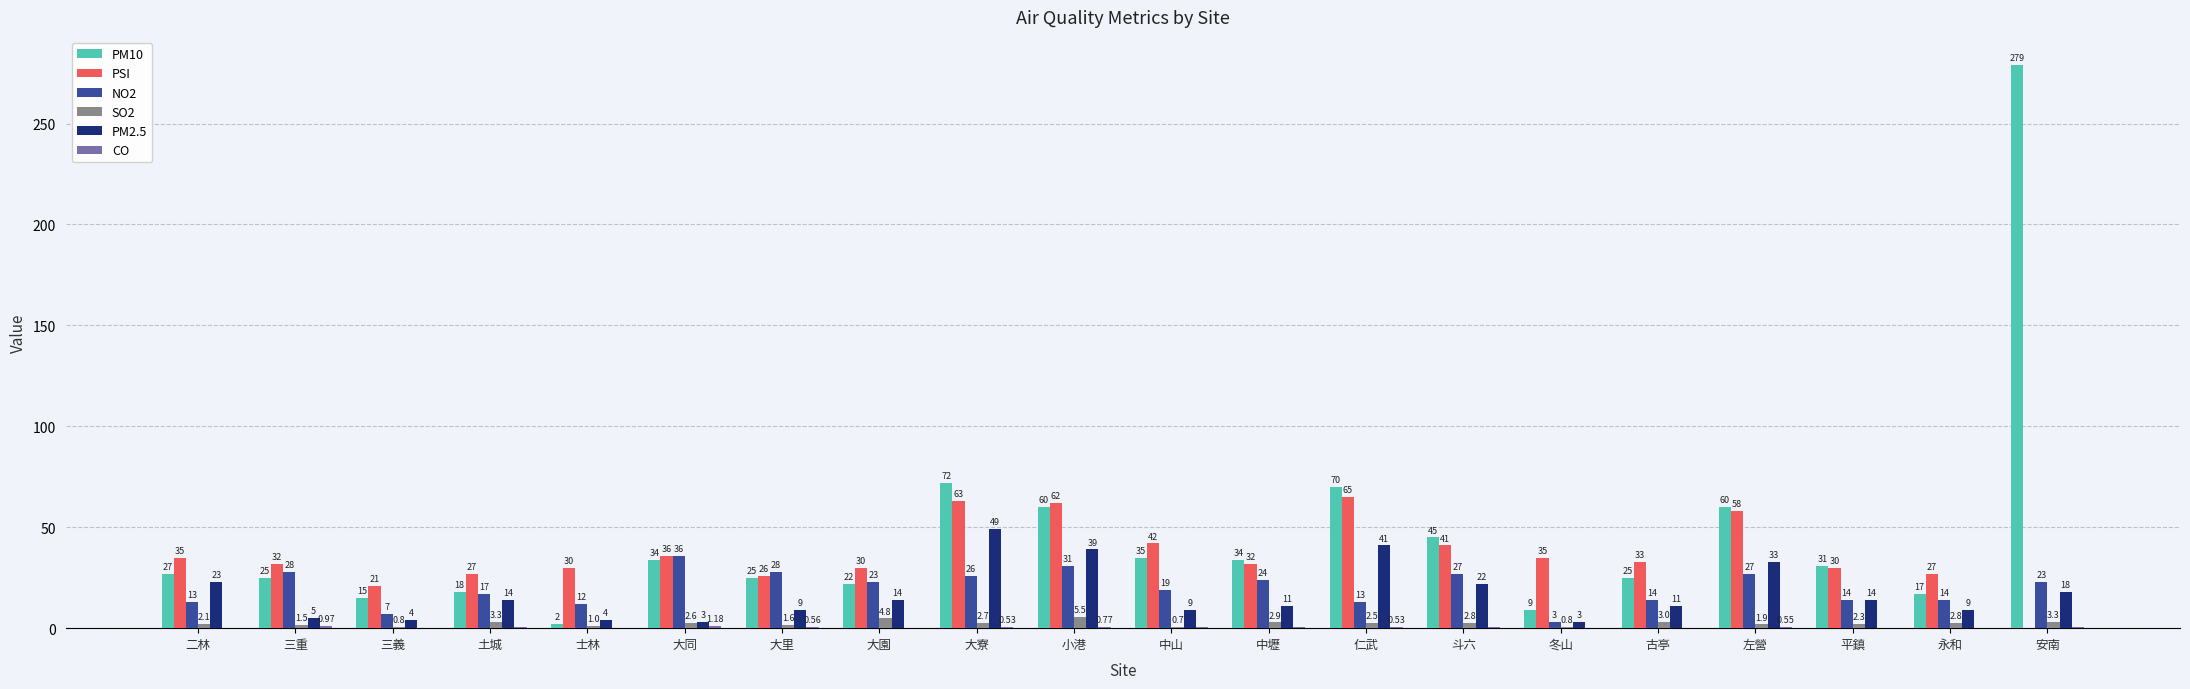

Which series has the largest range (max minus min)?

PM10